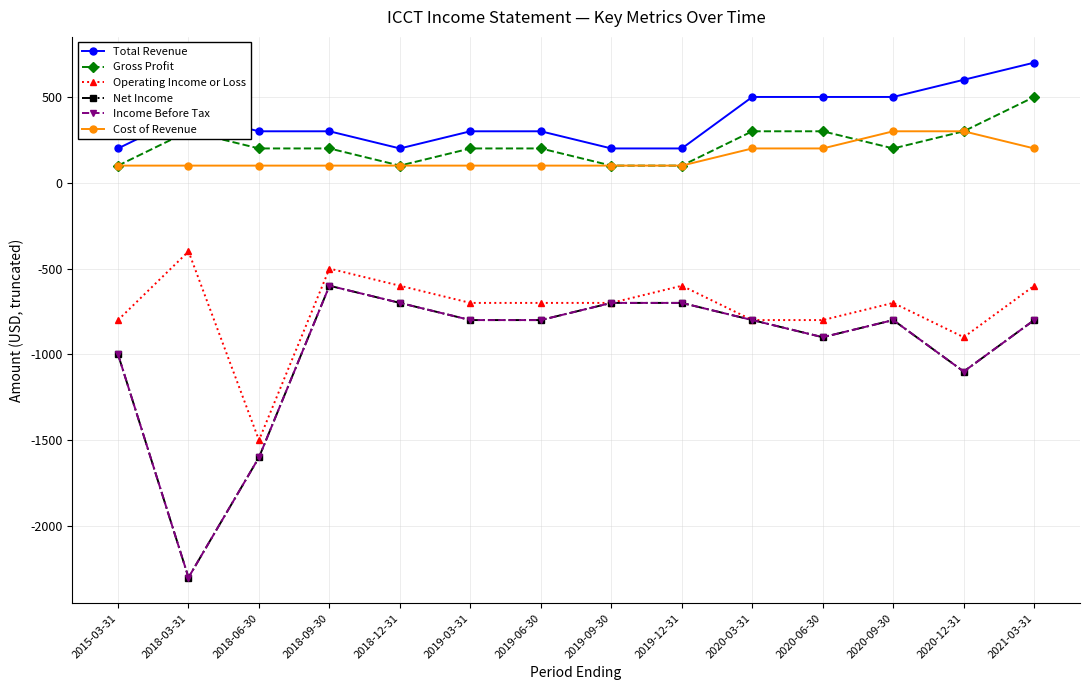

How many lines are shown in the chart?

6